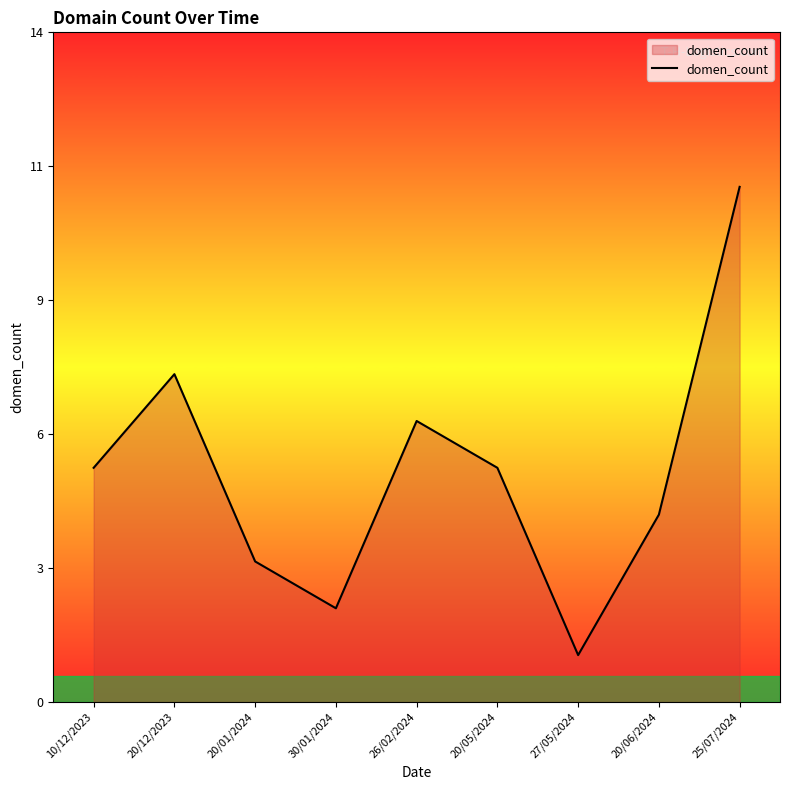

Is this an area chart (filled region under the line)?

Yes